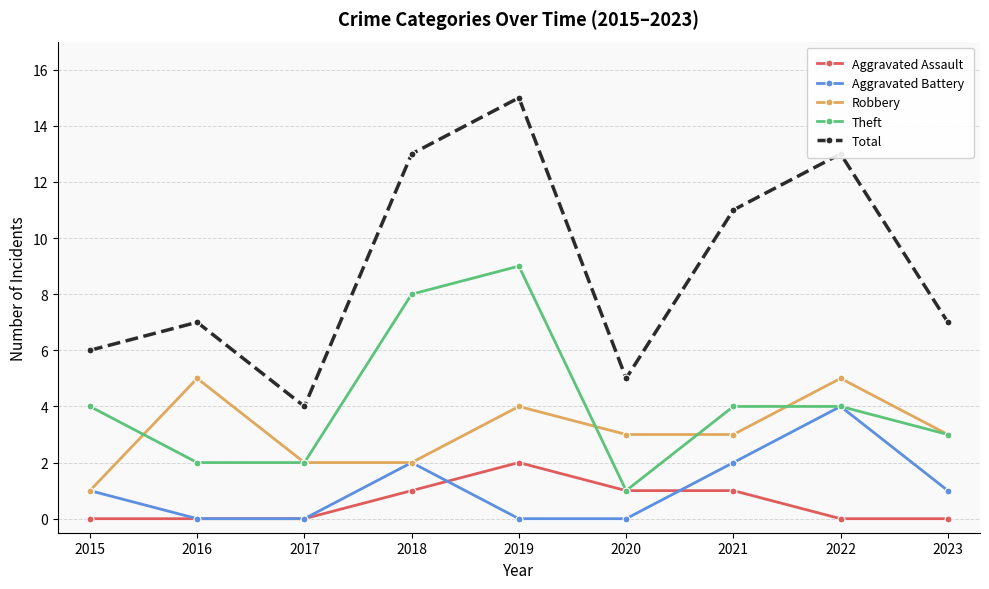

How many lines are shown in the chart?

5